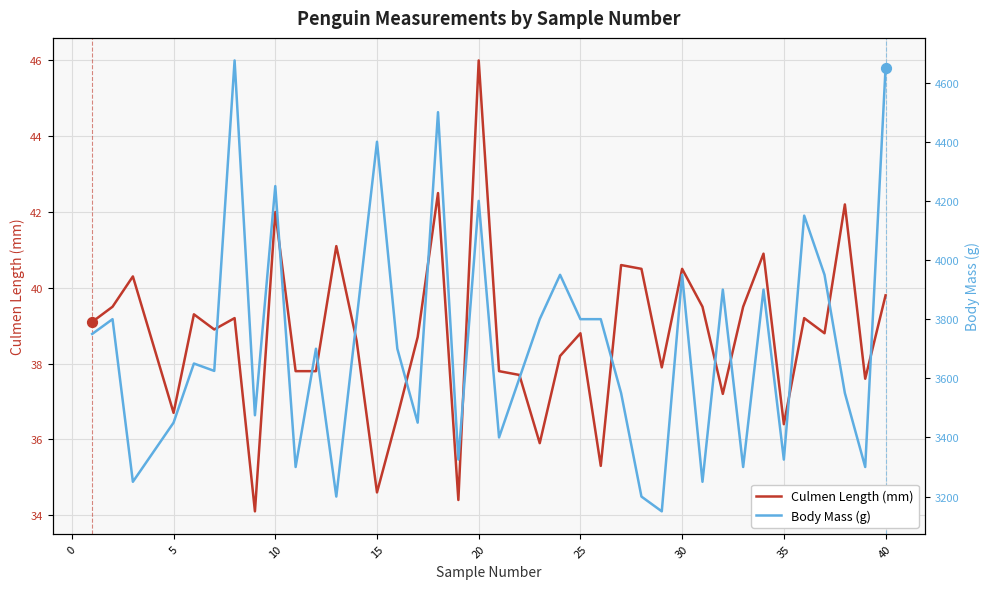

At how many categories does at least one series exceed 2726?

39